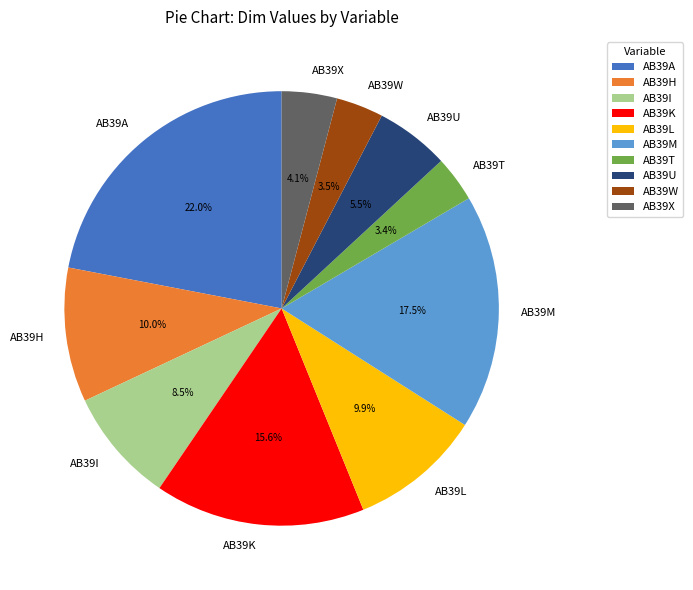

To the nearest percent, what is the average slice percentage?

10%